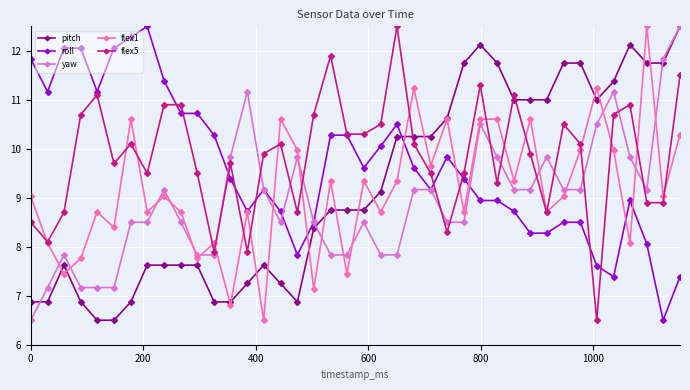

In flex1, how many points are lower than both neighbors (excluding endpoints)?

15